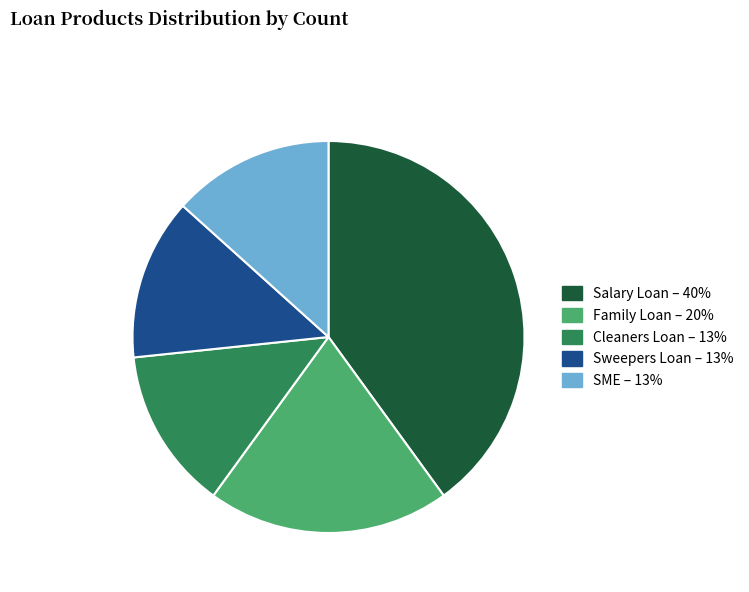

The Cleaners Loan slice represents 23% of the pie. True or false?

False